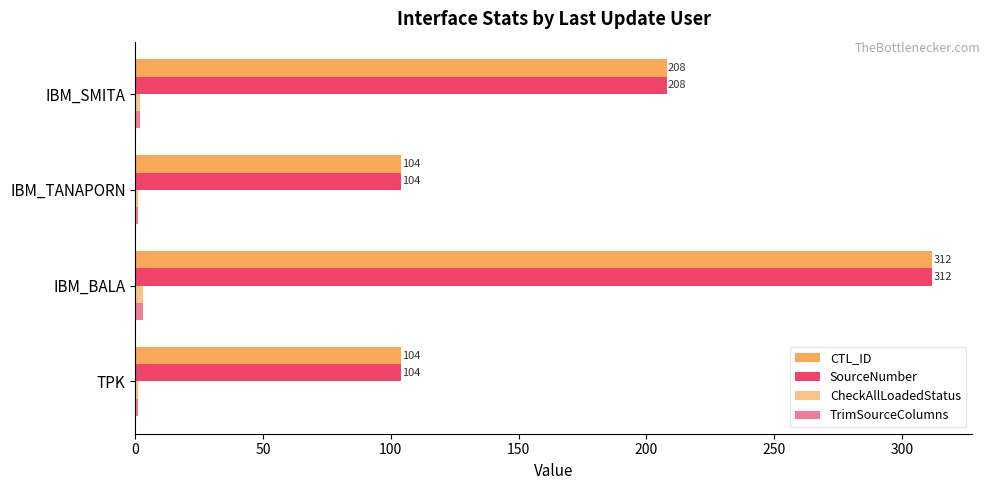

How many data points does each series have?

4